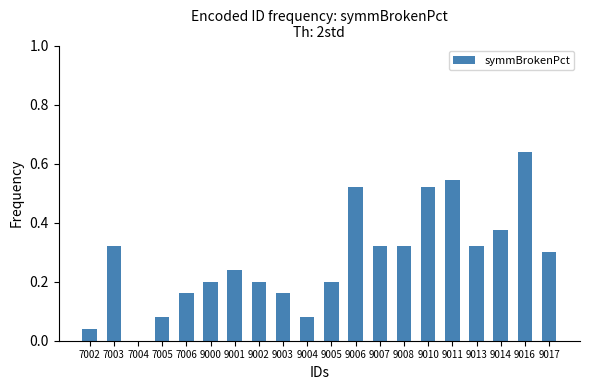

How many values are above zero?

19